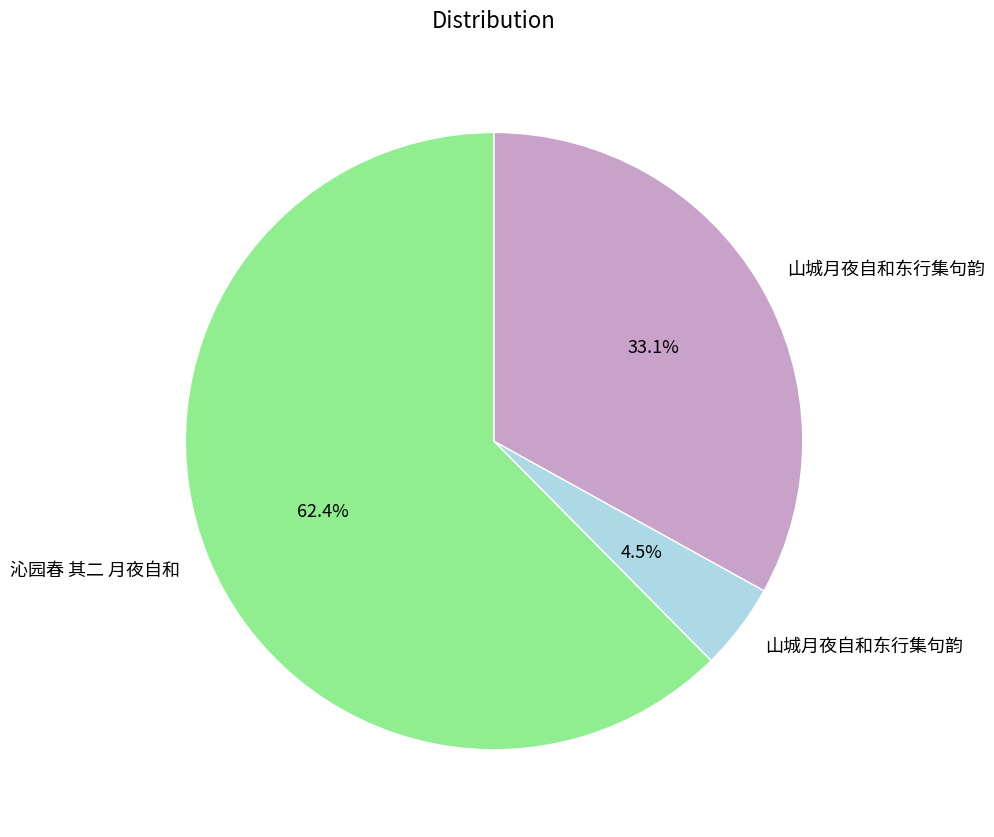

Is there any slice that represents more than half of the pie?

Yes